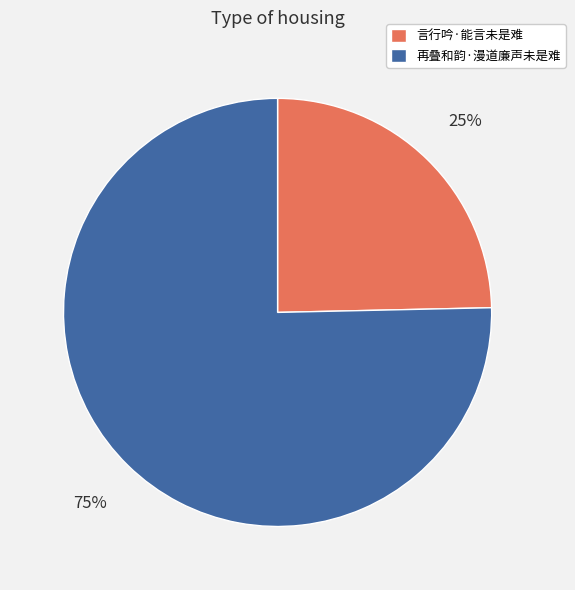

To the nearest percent, what portion does 言行吟·能言未是难 represent?

25%